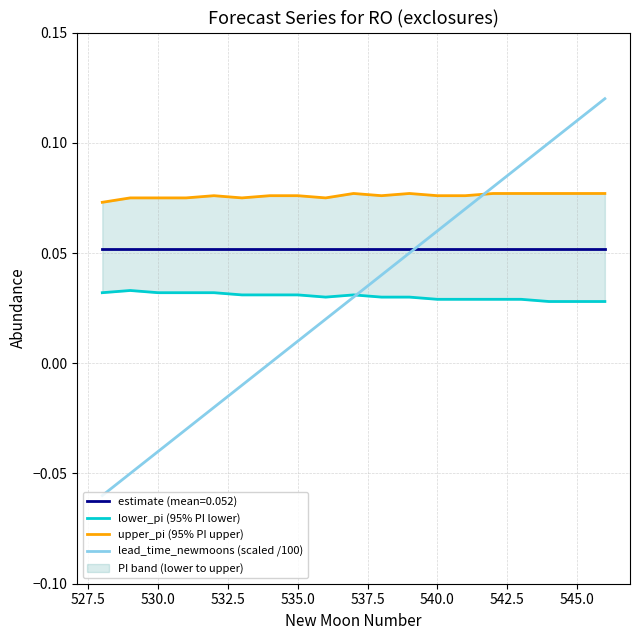

What is the maximum value shown in the chart?

0.1